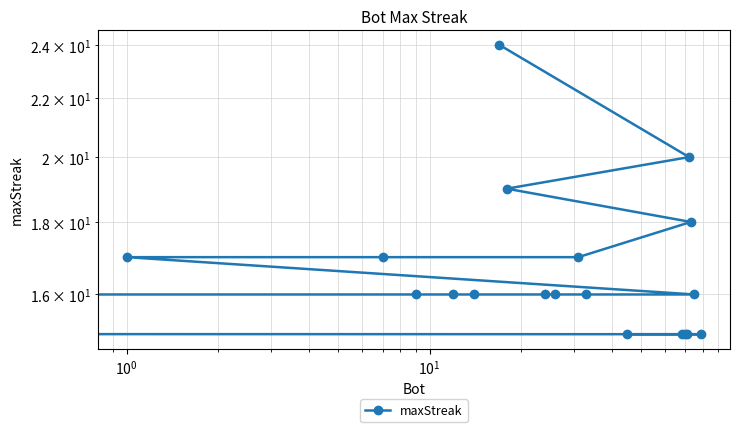

What is the difference between the second highest and minimum values?

5